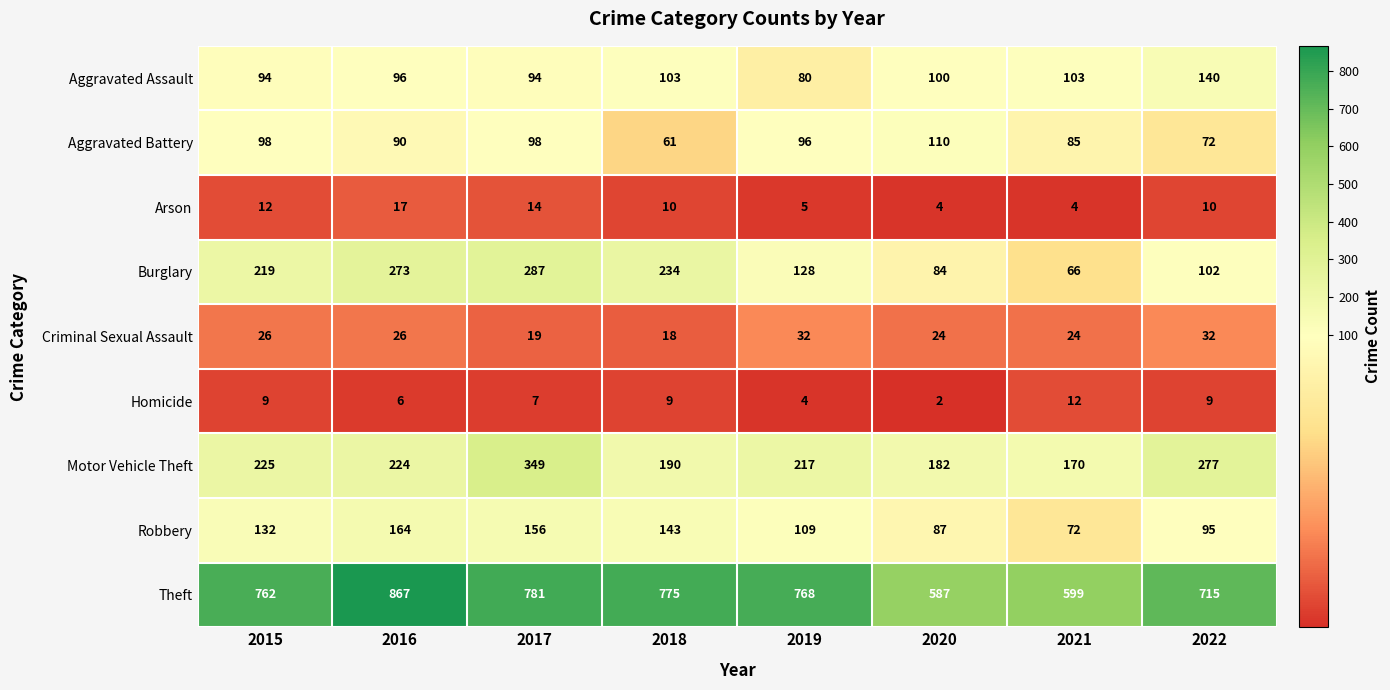

Which category has the highest value in the Theft series?

2016